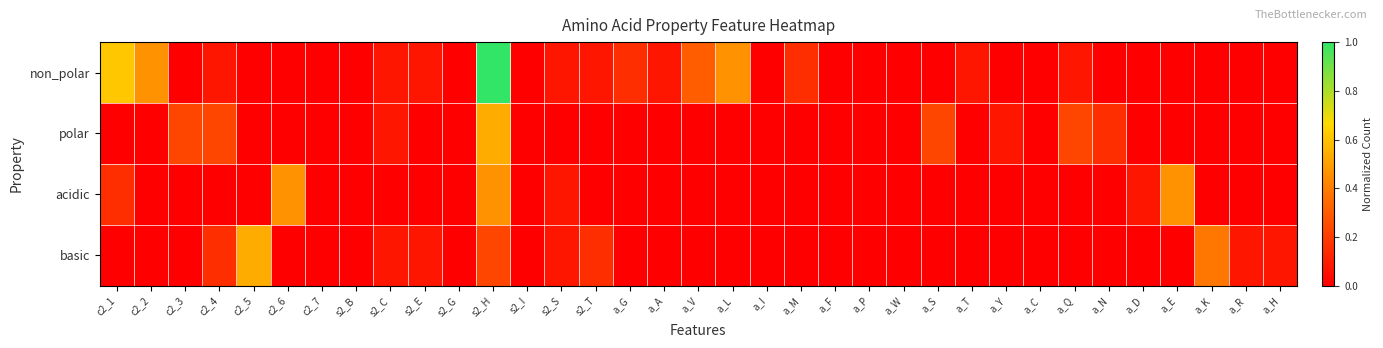

Reading left to right, transcribe all the data shown in this chart.

non_polar: c2_1=0.6	c2_2=0.5	c2_3=0.0	c2_4=0.1	c2_5=0.0	c2_6=0.0	c2_7=0.0	s2_B=0.0	s2_C=0.1	s2_E=0.1	s2_G=0.0	s2_H=1.0	s2_I=0.0	s2_S=0.1	s2_T=0.1	a_G=0.2	a_A=0.1	a_V=0.3	a_L=0.5	a_I=0.0	a_M=0.2	a_F=0.0	a_P=0.0	a_W=0.0	a_S=0.0	a_T=0.1	a_Y=0.0	a_C=0.0	a_Q=0.1	a_N=0.0	a_D=0.0	a_E=0.0	a_K=0.0	a_R=0.0	a_H=0.0
polar: c2_1=0.0	c2_2=0.0	c2_3=0.2	c2_4=0.2	c2_5=0.0	c2_6=0.0	c2_7=0.0	s2_B=0.0	s2_C=0.1	s2_E=0.0	s2_G=0.0	s2_H=0.5	s2_I=0.0	s2_S=0.0	s2_T=0.0	a_G=0.0	a_A=0.0	a_V=0.0	a_L=0.0	a_I=0.0	a_M=0.0	a_F=0.0	a_P=0.0	a_W=0.0	a_S=0.2	a_T=0.0	a_Y=0.1	a_C=0.0	a_Q=0.2	a_N=0.2	a_D=0.0	a_E=0.0	a_K=0.0	a_R=0.0	a_H=0.0
acidic: c2_1=0.2	c2_2=0.0	c2_3=0.0	c2_4=0.0	c2_5=0.0	c2_6=0.5	c2_7=0.0	s2_B=0.0	s2_C=0.0	s2_E=0.0	s2_G=0.0	s2_H=0.5	s2_I=0.0	s2_S=0.1	s2_T=0.0	a_G=0.0	a_A=0.0	a_V=0.0	a_L=0.0	a_I=0.0	a_M=0.0	a_F=0.0	a_P=0.0	a_W=0.0	a_S=0.0	a_T=0.0	a_Y=0.0	a_C=0.0	a_Q=0.0	a_N=0.0	a_D=0.1	a_E=0.5	a_K=0.0	a_R=0.0	a_H=0.0
basic: c2_1=0.0	c2_2=0.0	c2_3=0.0	c2_4=0.2	c2_5=0.5	c2_6=0.0	c2_7=0.0	s2_B=0.0	s2_C=0.1	s2_E=0.1	s2_G=0.0	s2_H=0.2	s2_I=0.0	s2_S=0.1	s2_T=0.2	a_G=0.0	a_A=0.0	a_V=0.0	a_L=0.0	a_I=0.0	a_M=0.0	a_F=0.0	a_P=0.0	a_W=0.0	a_S=0.0	a_T=0.0	a_Y=0.0	a_C=0.0	a_Q=0.0	a_N=0.0	a_D=0.0	a_E=0.0	a_K=0.4	a_R=0.1	a_H=0.1